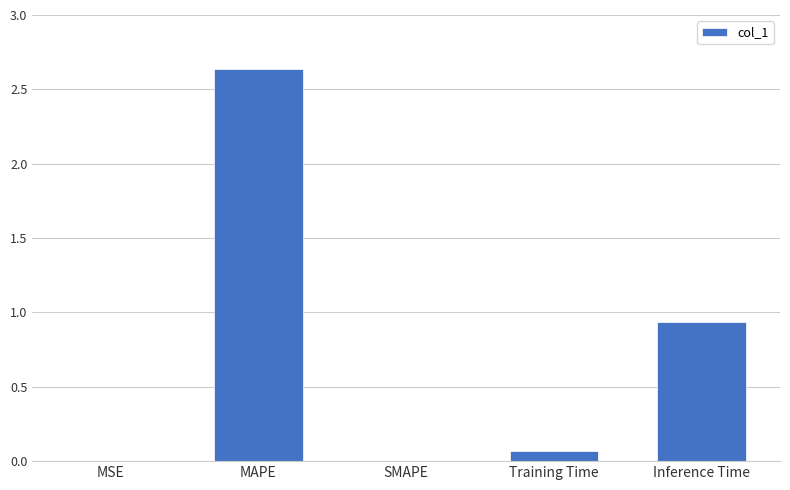

True or false: the data shows 0.0 at MSE.

True